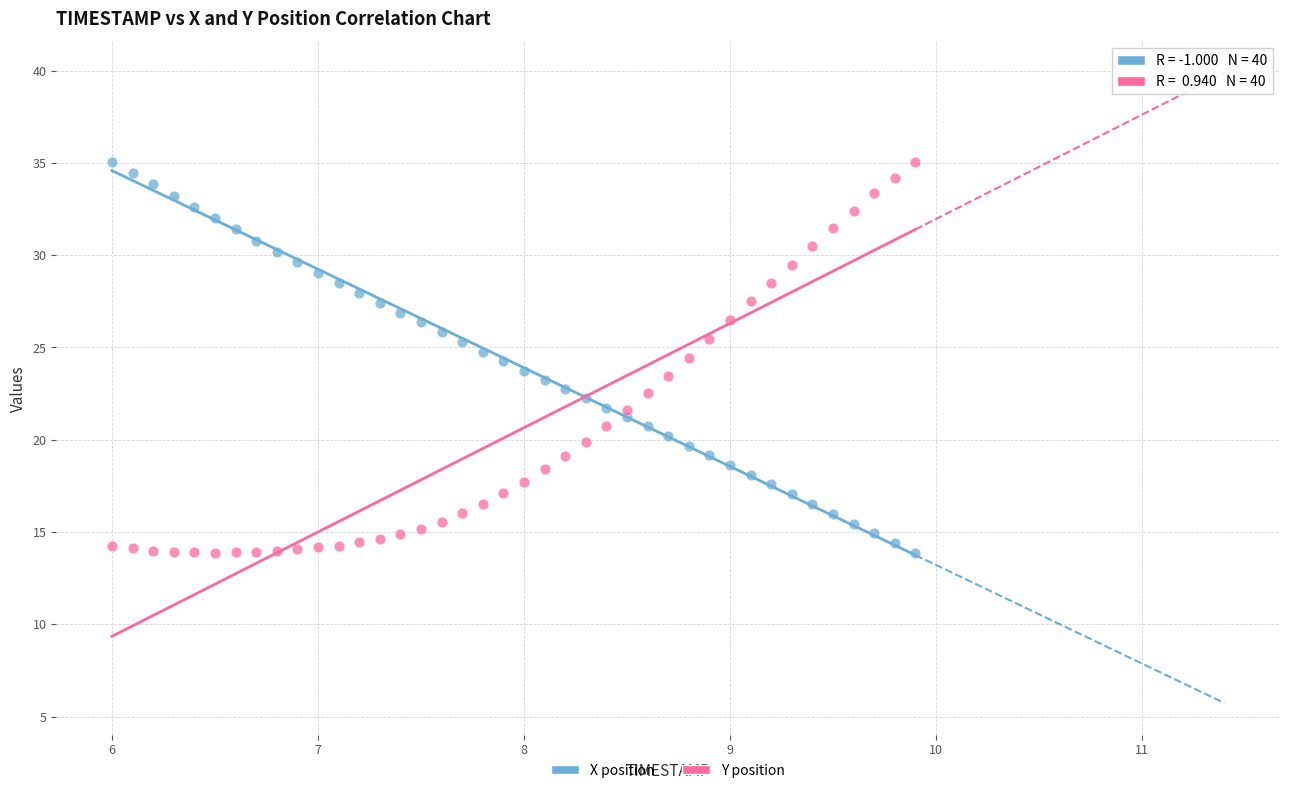

Across all data points, what is the range of X values (max minus min)?

3.9